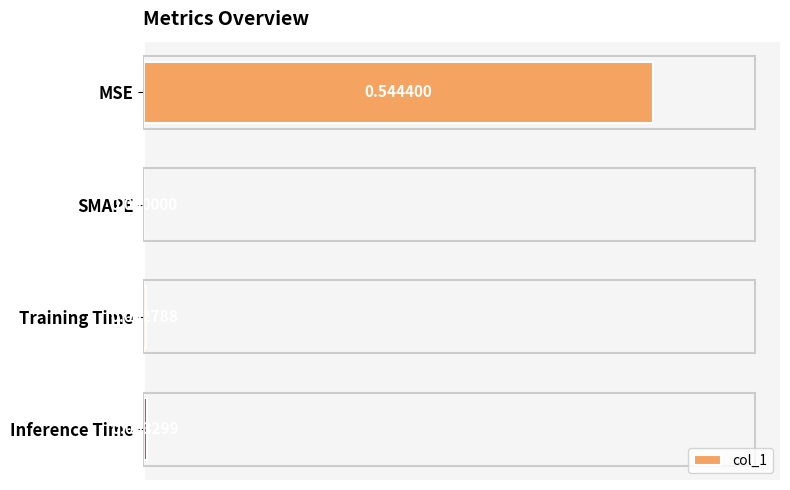

What is the sum of all values?

0.6